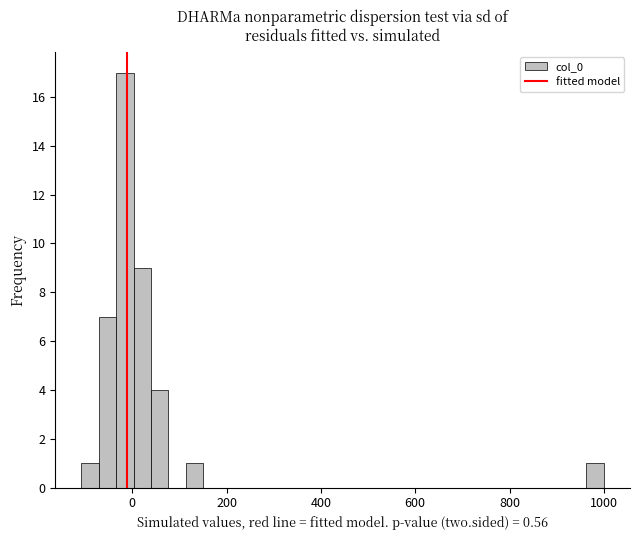

Around what value on the x-axis is the tallest bar? Give the approximate position of its centre, as read against the axis.

-20